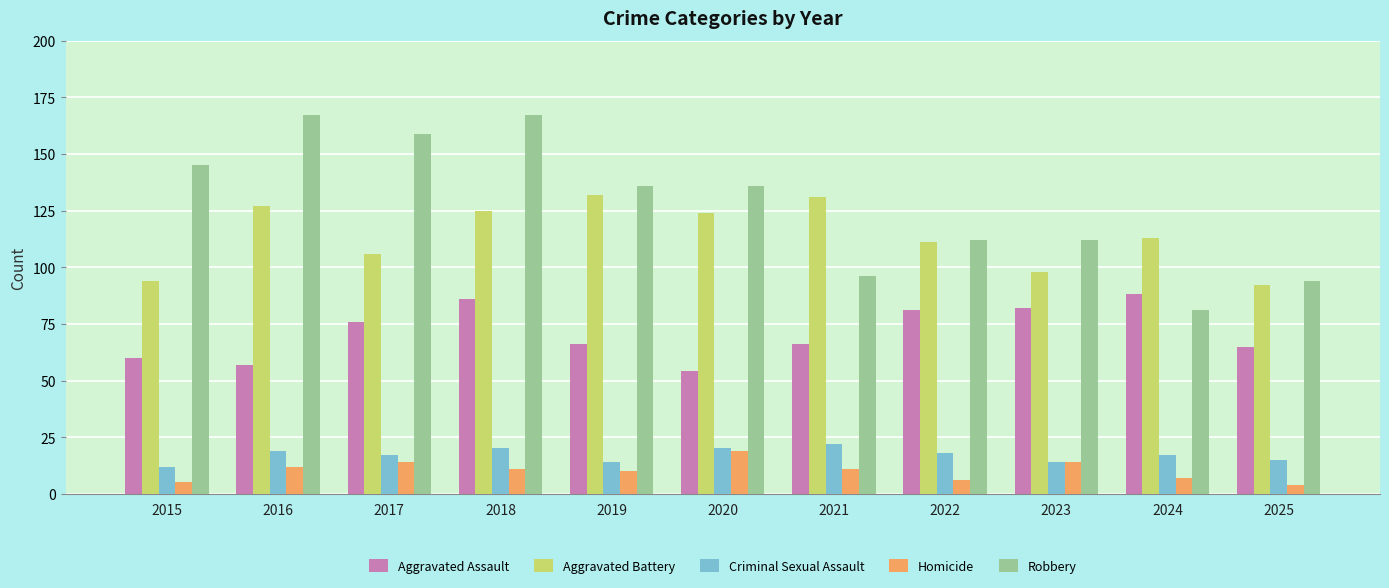

What is the sum of the Robbery values at 2020 and 2022?

248